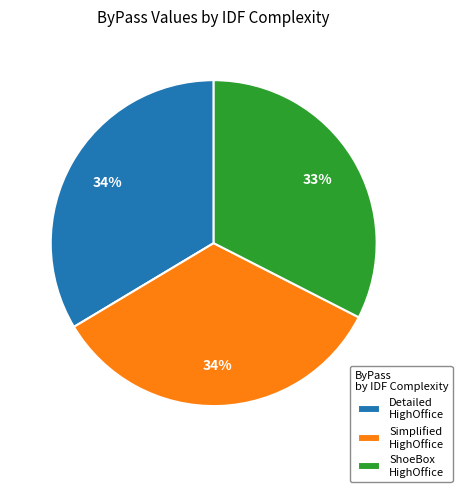

To the nearest percent, what is the difference between the largest and smallest slice percentages?

1%